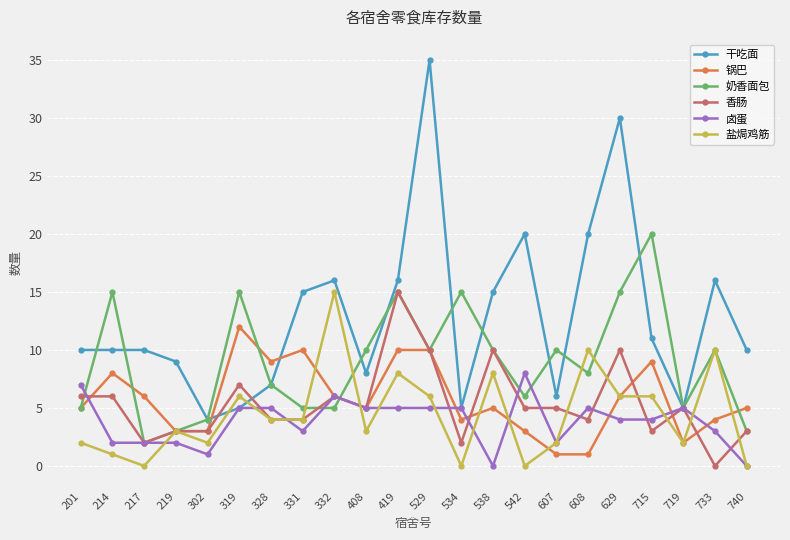

What is the difference between the second highest and minimum values in the 香肠 series?

10